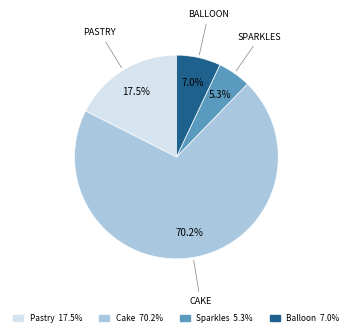

Which slice is the largest?

Cake